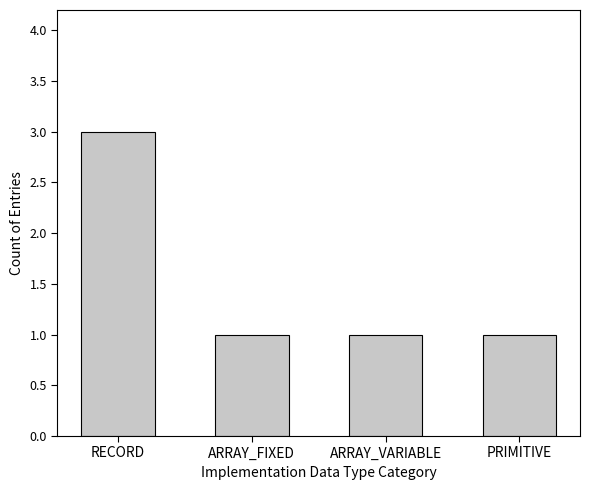

At which category does the chart reach its peak across all series?

RECORD